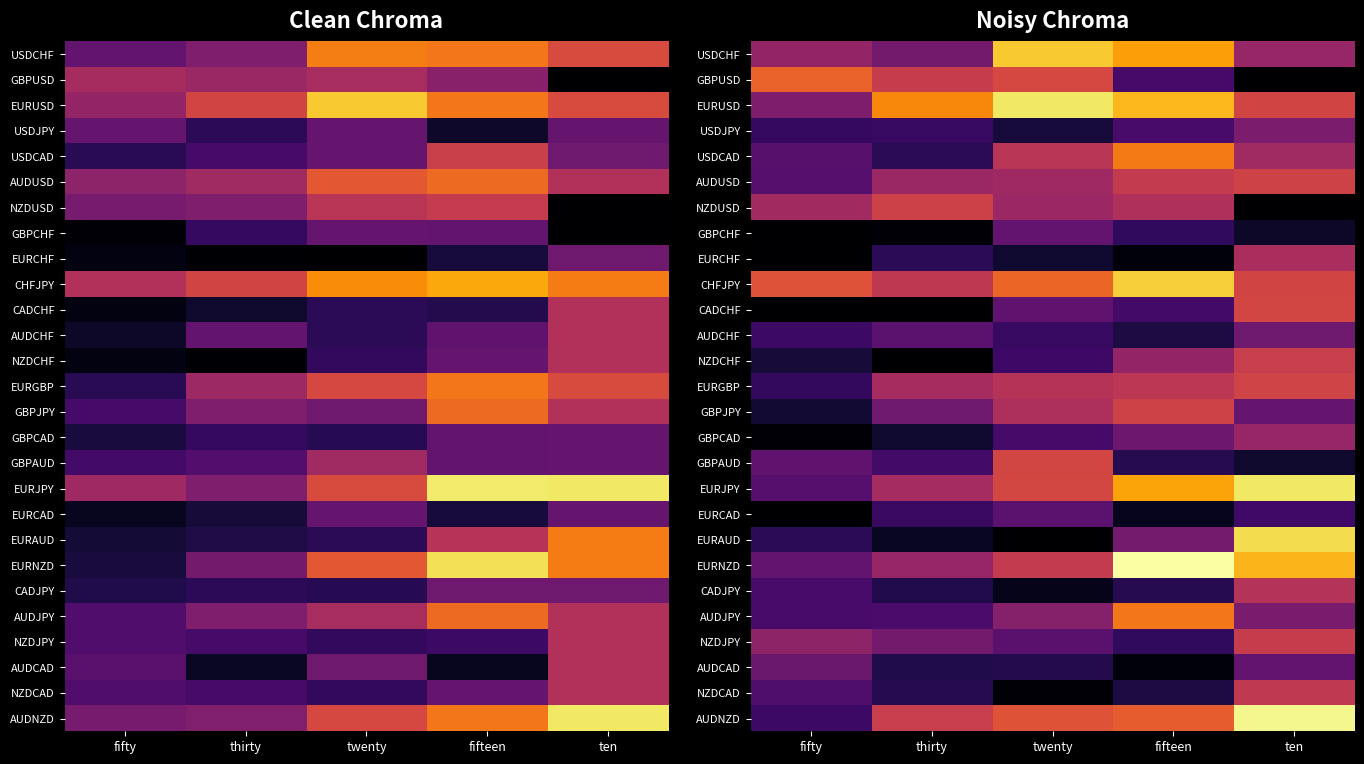

Which category has the lowest value in the CHFJPY series?

thirty